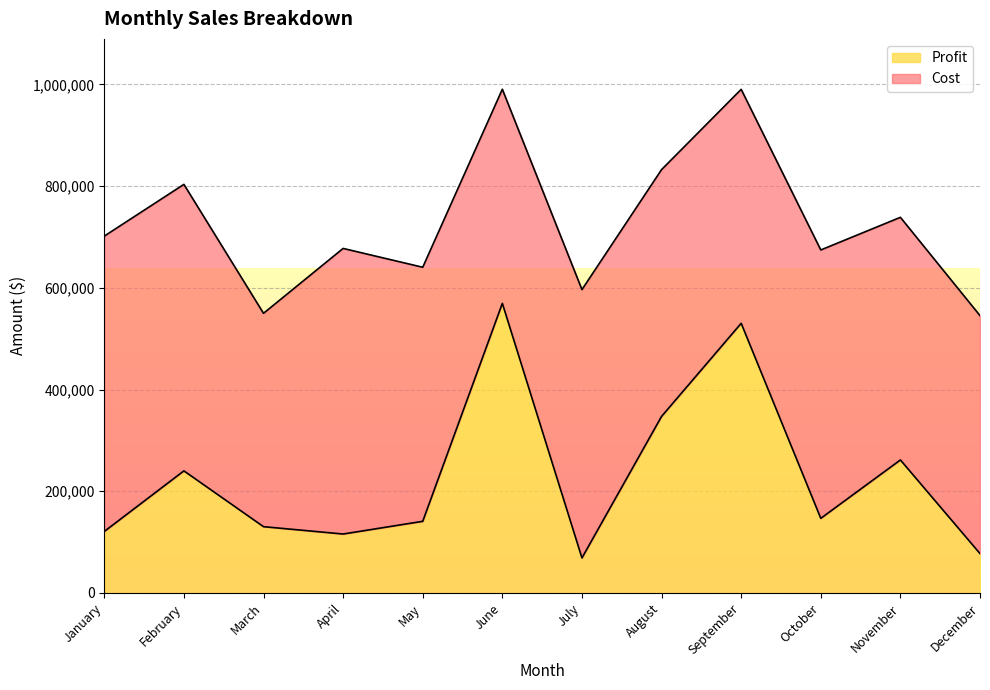

What is the change in value from February to April?

-124201